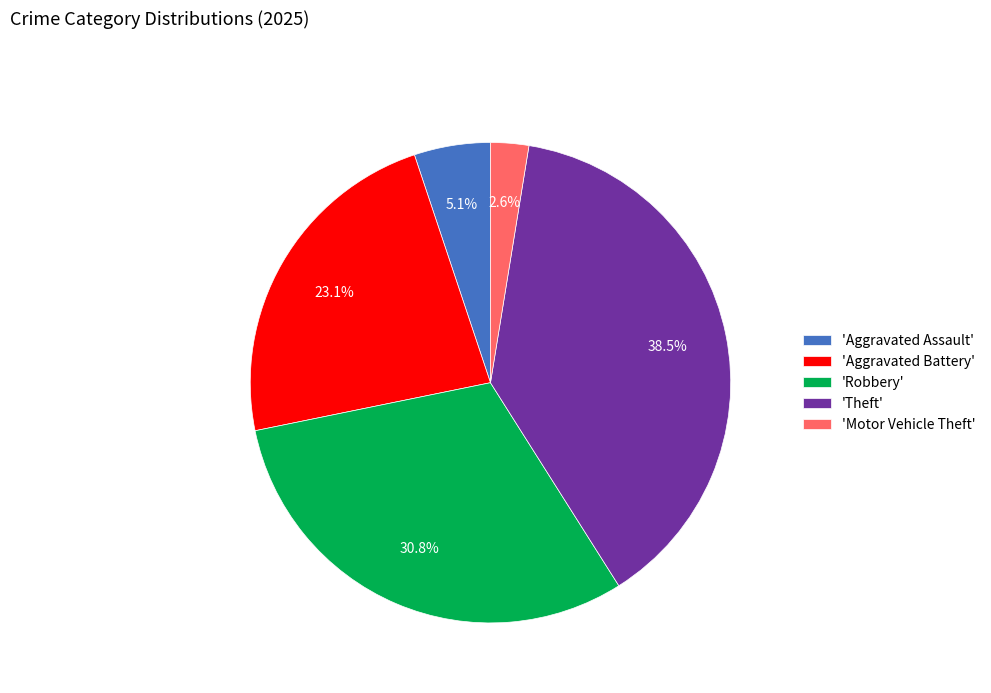

Which category has the smallest portion of the pie?

'Motor Vehicle Theft'